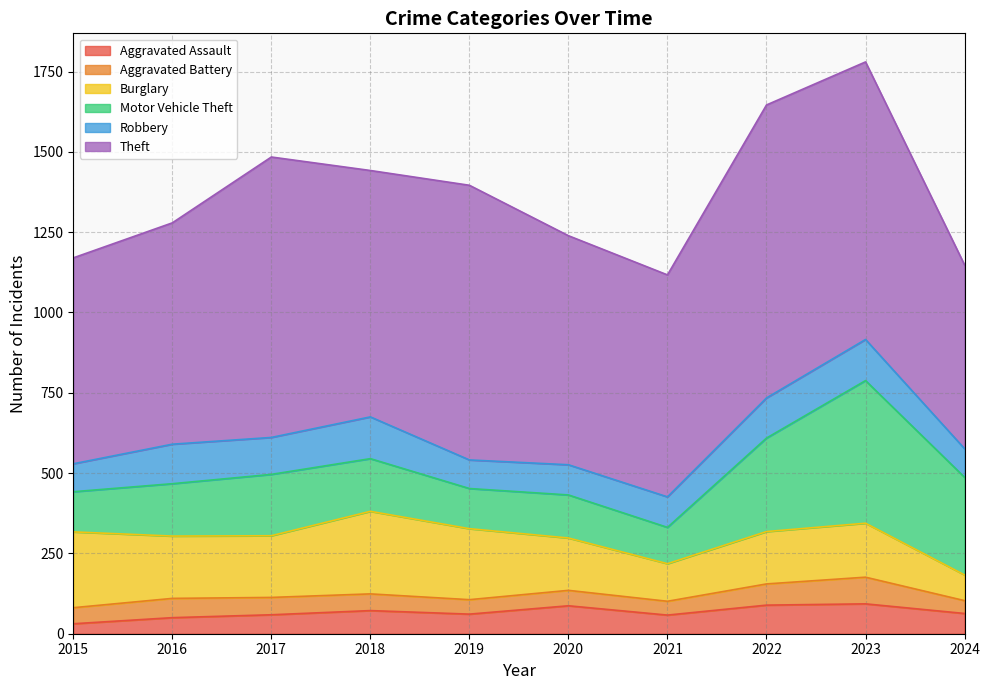

Which series has the largest total across all categories?

Theft